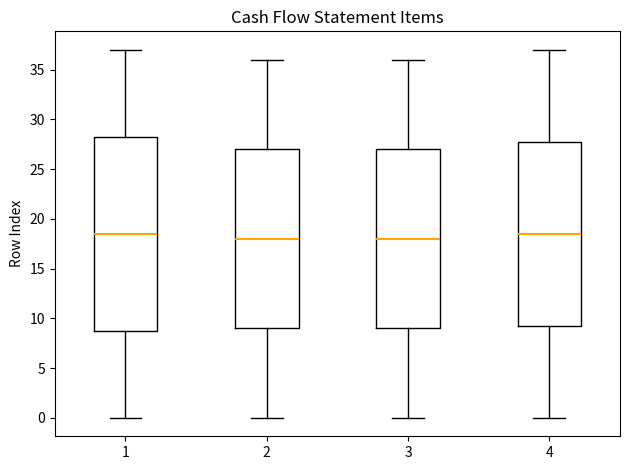

Reading left to right, transcribe this box plot: for each box, give where its median line is, the range the box spans, and where its two whiskers end, as read against the y-axis. The values are not printed on the chart, so give them approximately, as read against the axis.

1: median 18.5, box 9.0 to 28.5, whiskers 0.0 to 37.0
2: median 18.0, box 9.0 to 27.0, whiskers 0.0 to 36.0
3: median 18.0, box 9.0 to 27.0, whiskers 0.0 to 36.0
4: median 18.5, box 9.5 to 28.0, whiskers 0.0 to 37.0